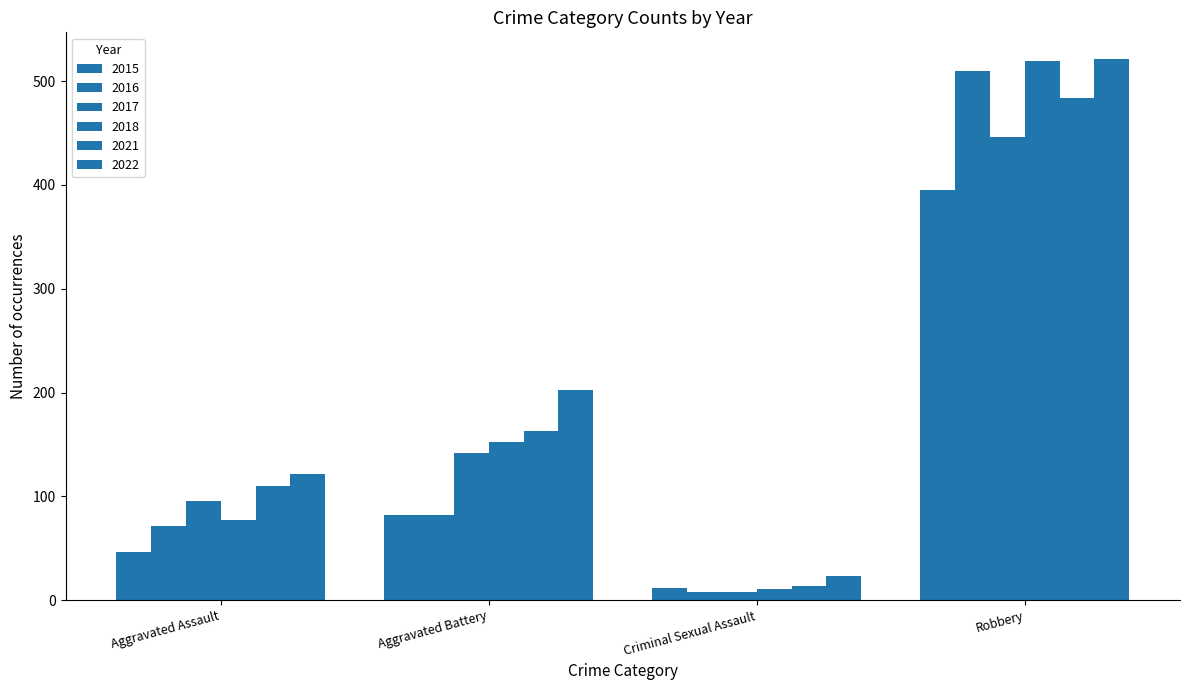

How many values in the 2018 series are below 152?

2